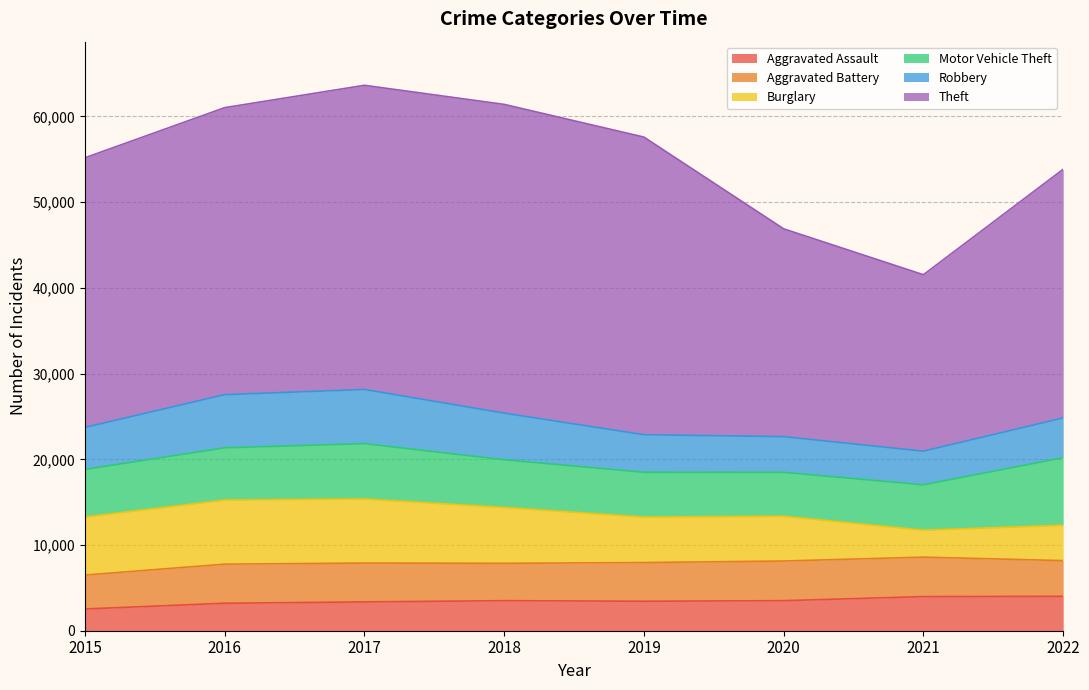

True or false: Motor Vehicle Theft and Robbery intersect in this chart.

True